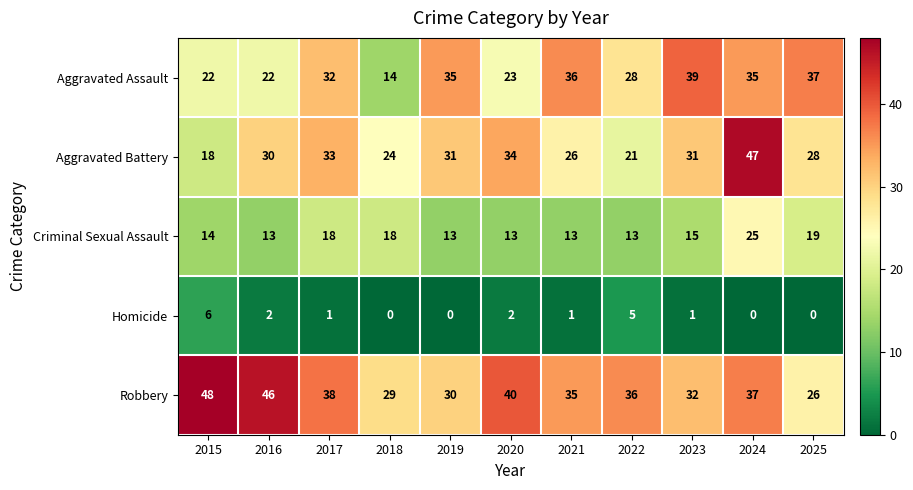

The value of Aggravated Battery at 2024 is 47. True or false?

True